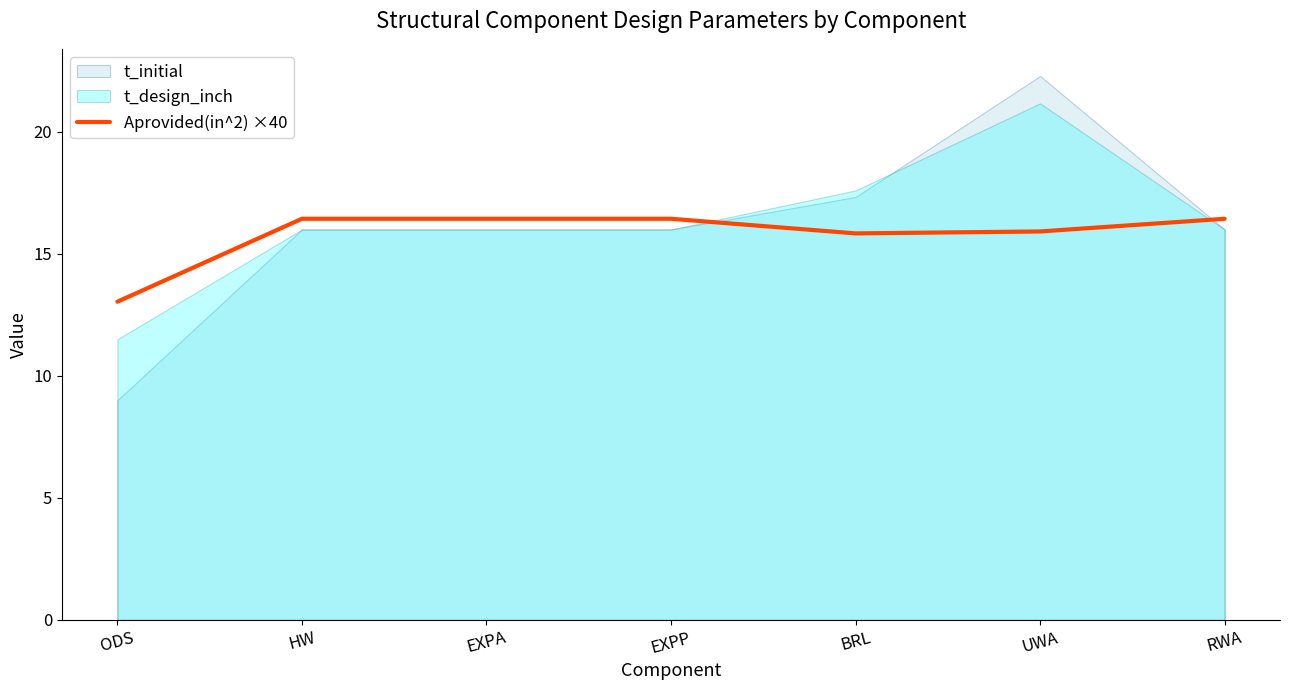

How many data points are less than 16?

3